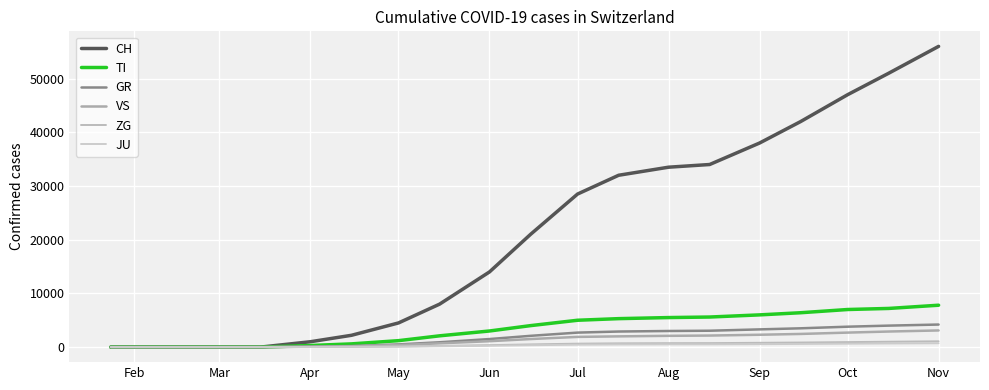

What is the sum of all CH values?

412700